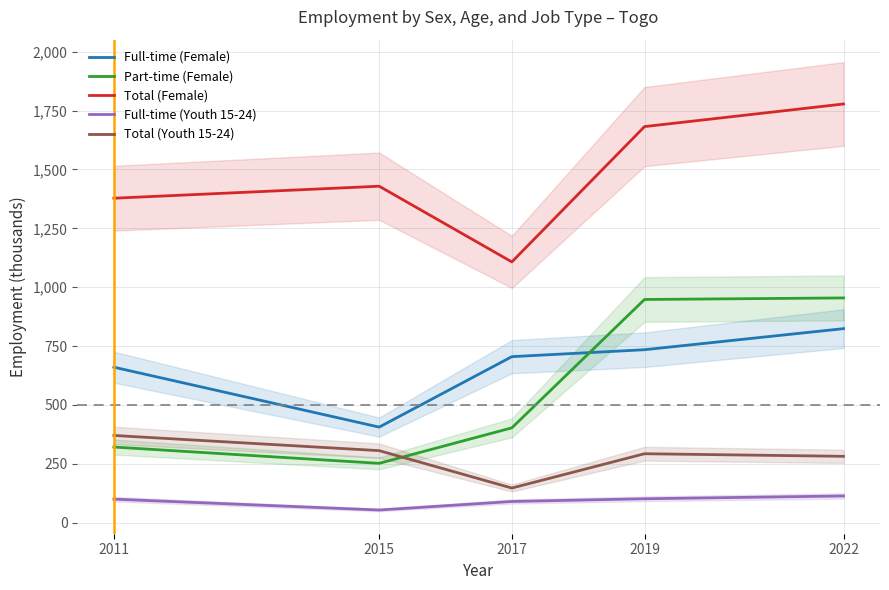

What is the value of the Part-time (Female) point at the 2nd from the left?

251.7